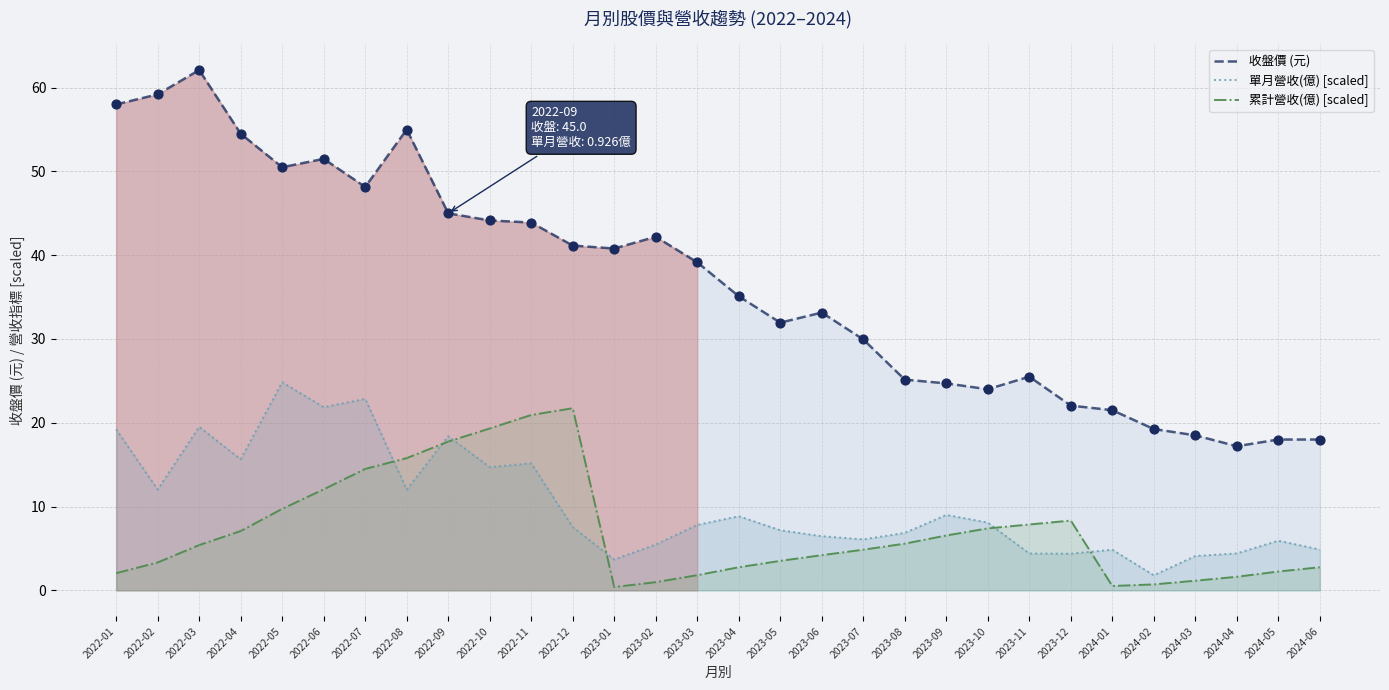

At which category is the sum across all series the highest?

2022-03